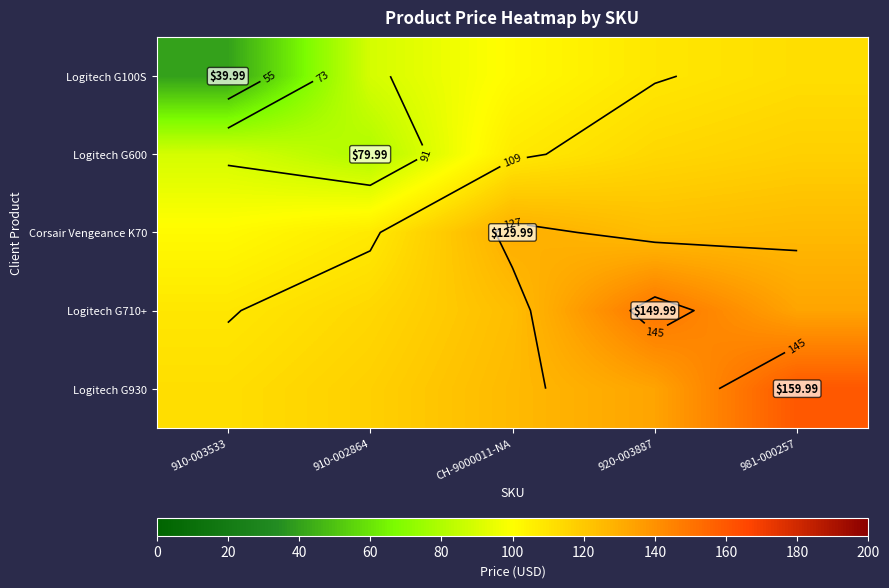

What is the difference between the second highest and minimum values in the Logitech G100S series?

68.6